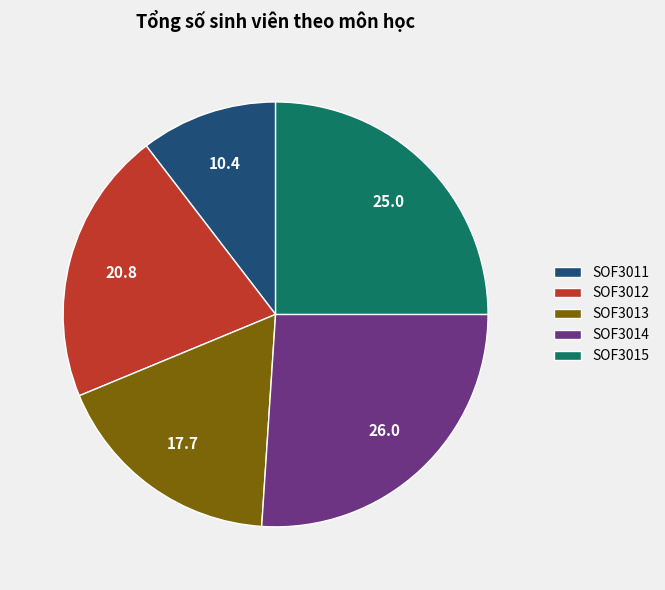

Between SOF3011 and SOF3013, which is larger?

SOF3013